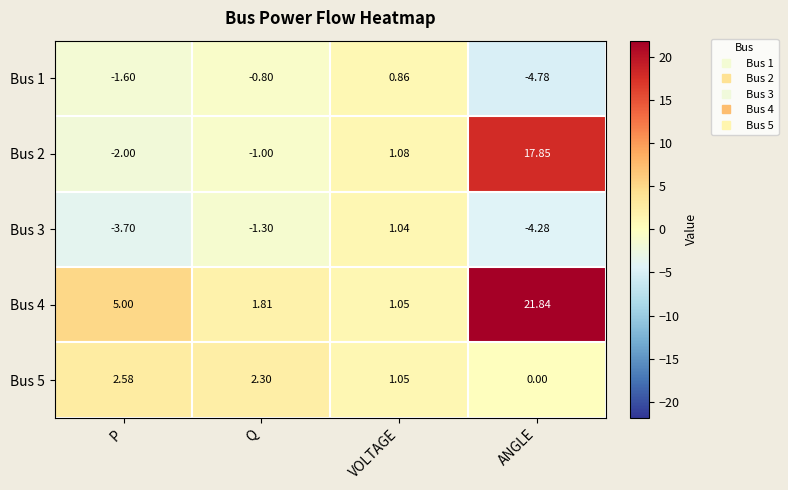

How many data points does each series have?

4